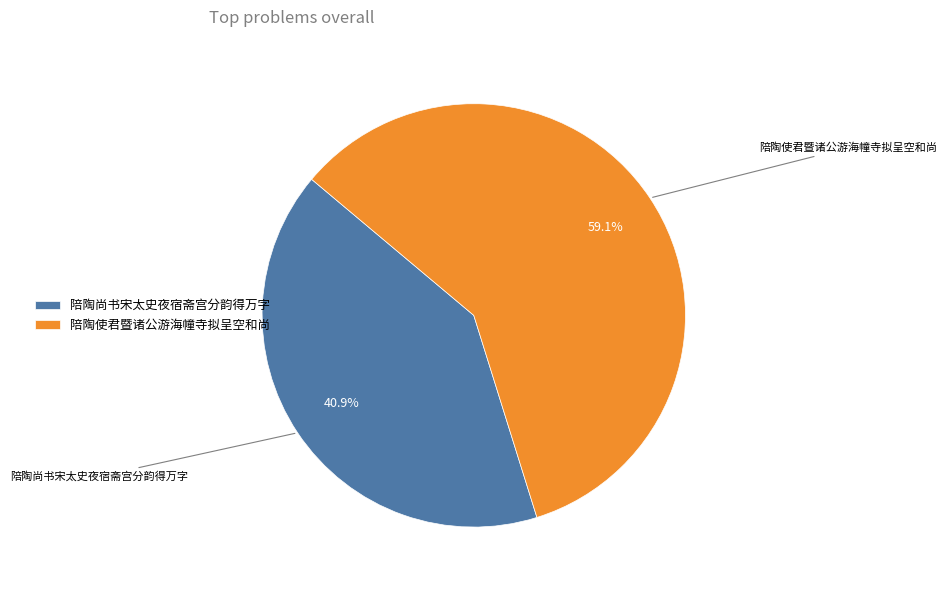

What is the ratio of the value at 陪陶尚书宋太史夜宿斋宫分韵得万字 to the value at 陪陶使君暨诸公游海幢寺拟呈空和尚?

0.7